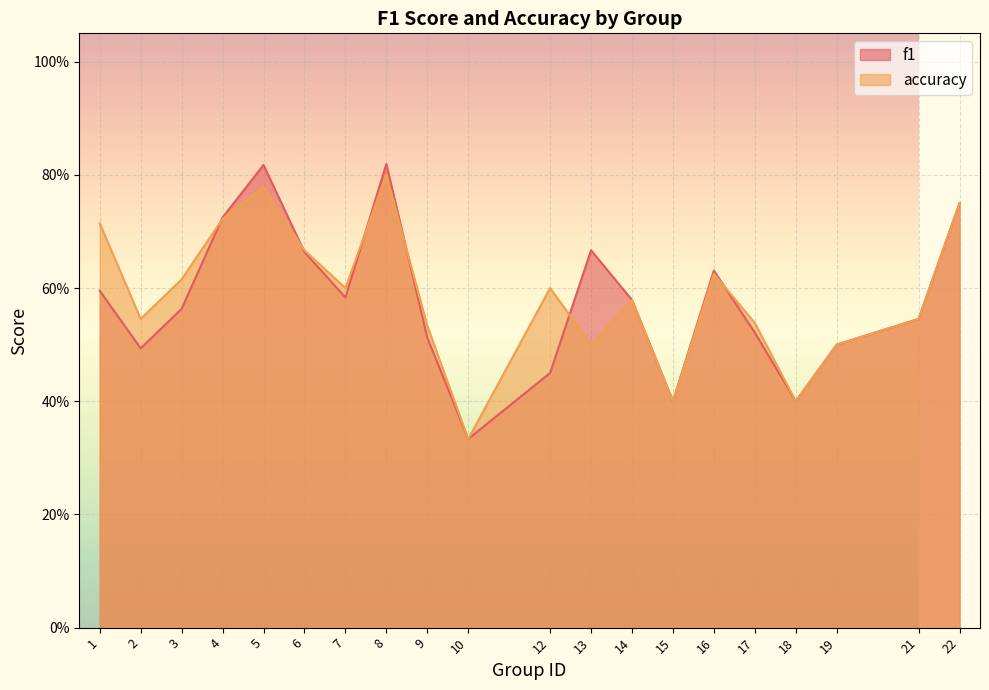

Count the number of categories in the chart.

20